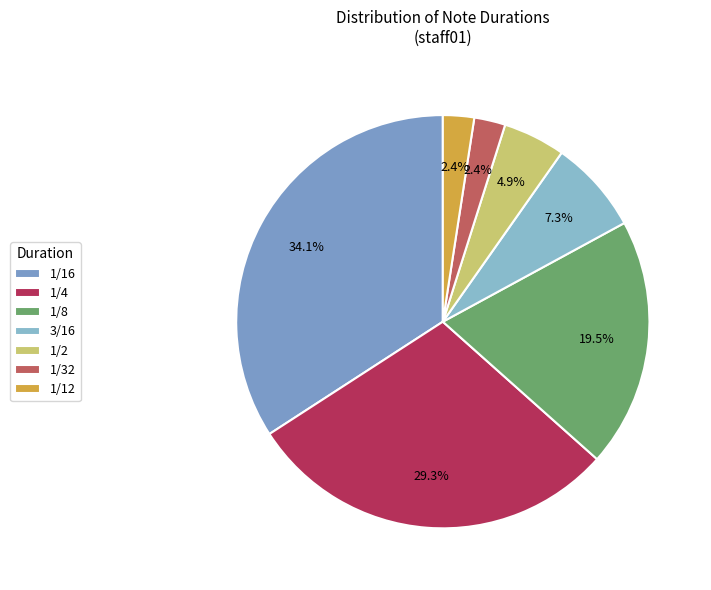

Does 1/32 account for over 50% of the chart?

No